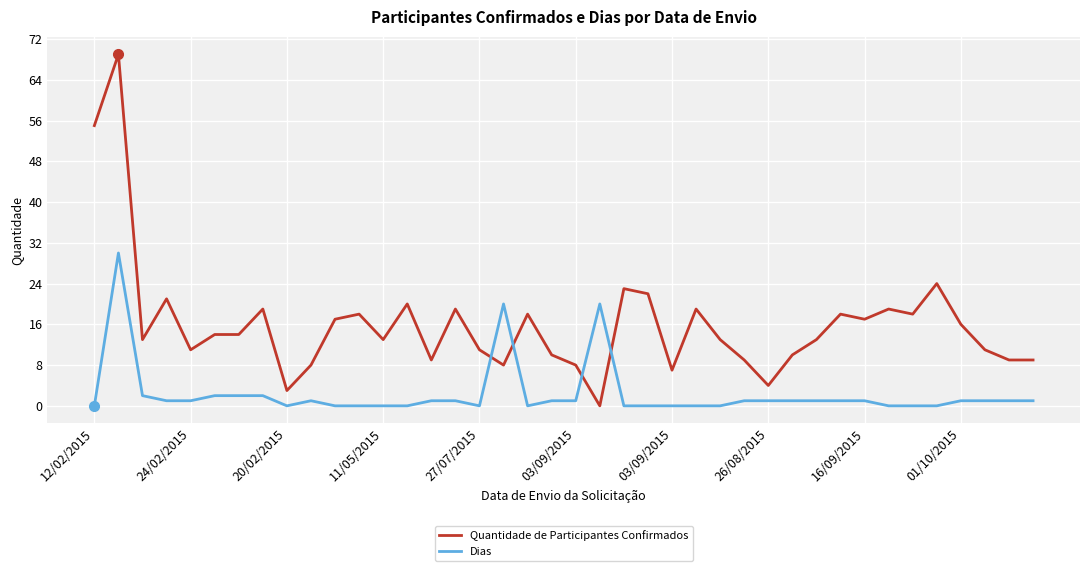

How many series are shown in this chart?

2